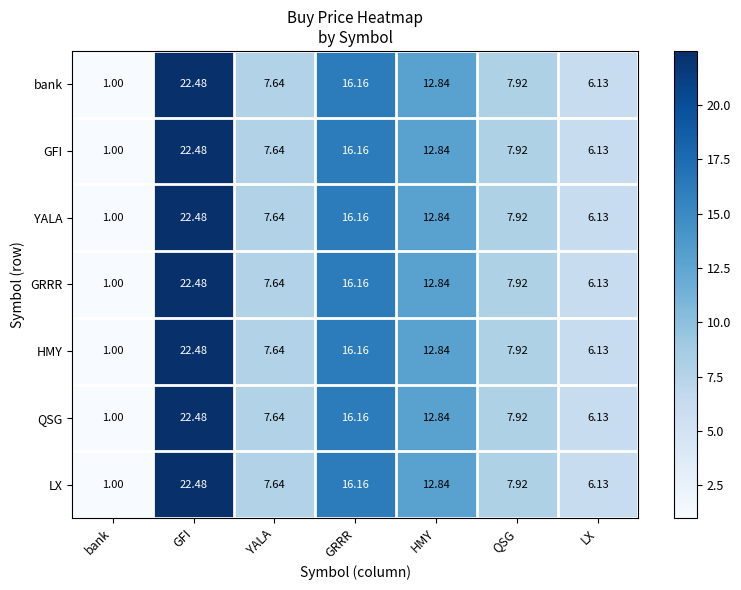

At which category is the sum across all series the highest?

GFI